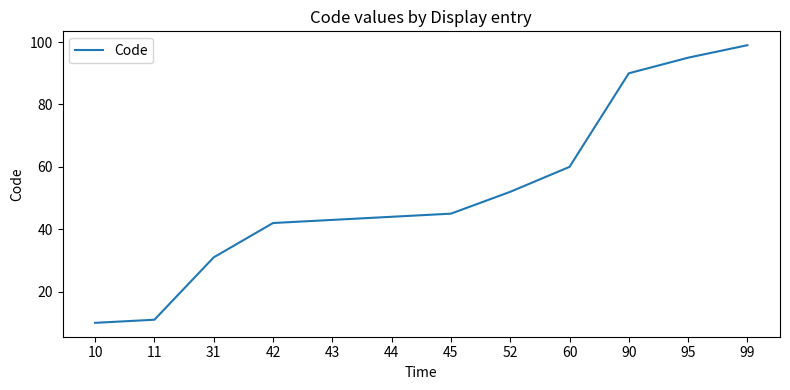

What is the ratio of the value at 44 to the value at 43?

1.0